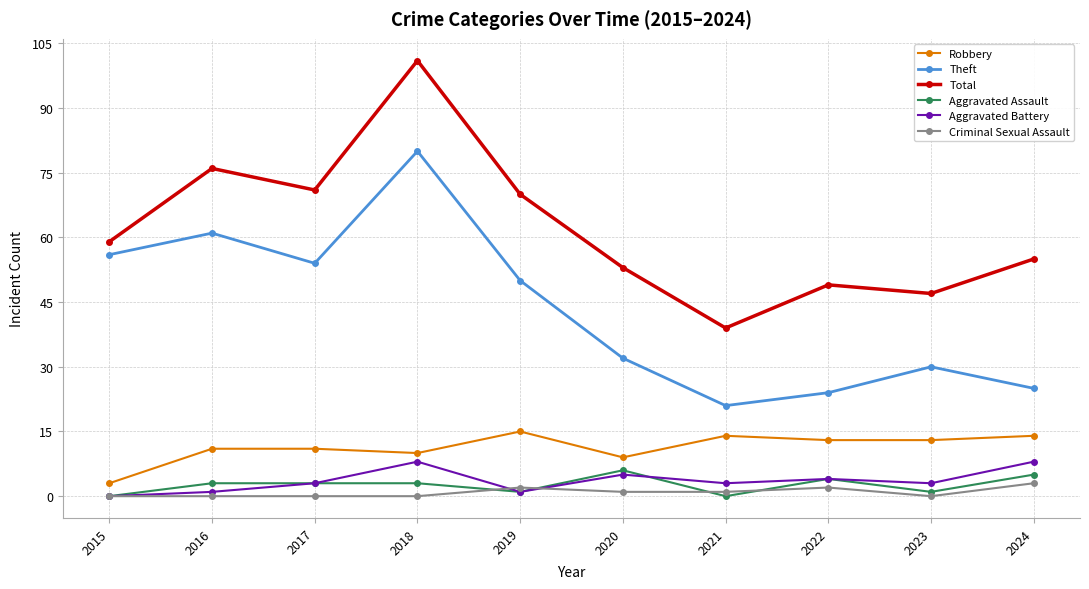

The Aggravated Assault series shows 0 at 2015. True or false?

True